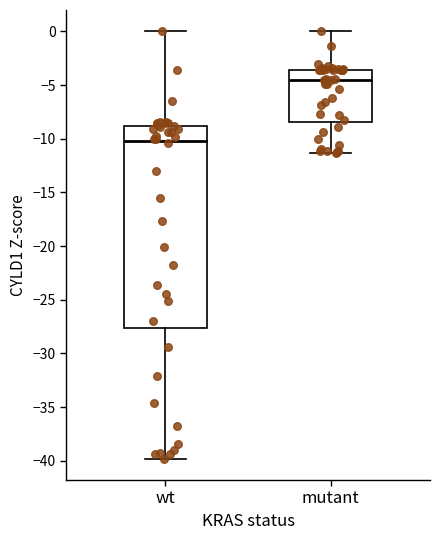

Reading left to right, transcribe this box plot: for each box, give where its median line is, the range the box spans, and where its two whiskers end, as read against the y-axis. The values are not printed on the chart, so give them approximately, as read against the axis.

wt: median -10.0, box -27.5 to -9.0, whiskers -40.0 to 0.0
mutant: median -4.5, box -8.5 to -3.5, whiskers -11.5 to 0.0